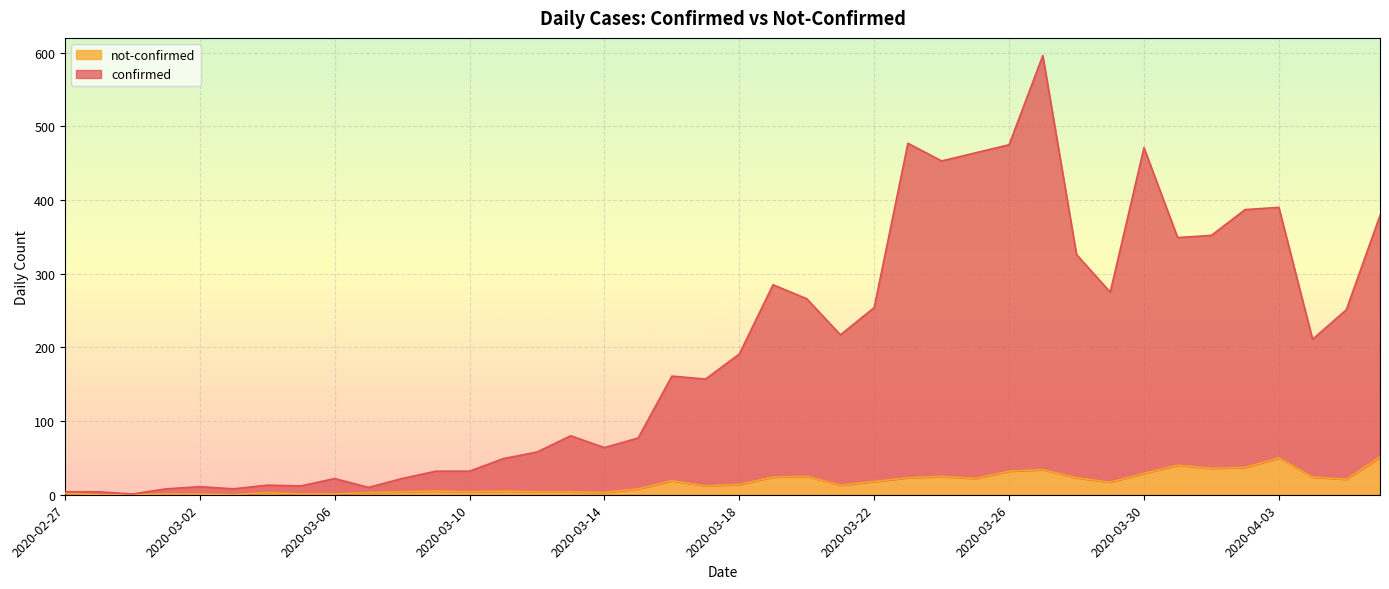

What are all the series names shown in the legend?

not-confirmed, confirmed